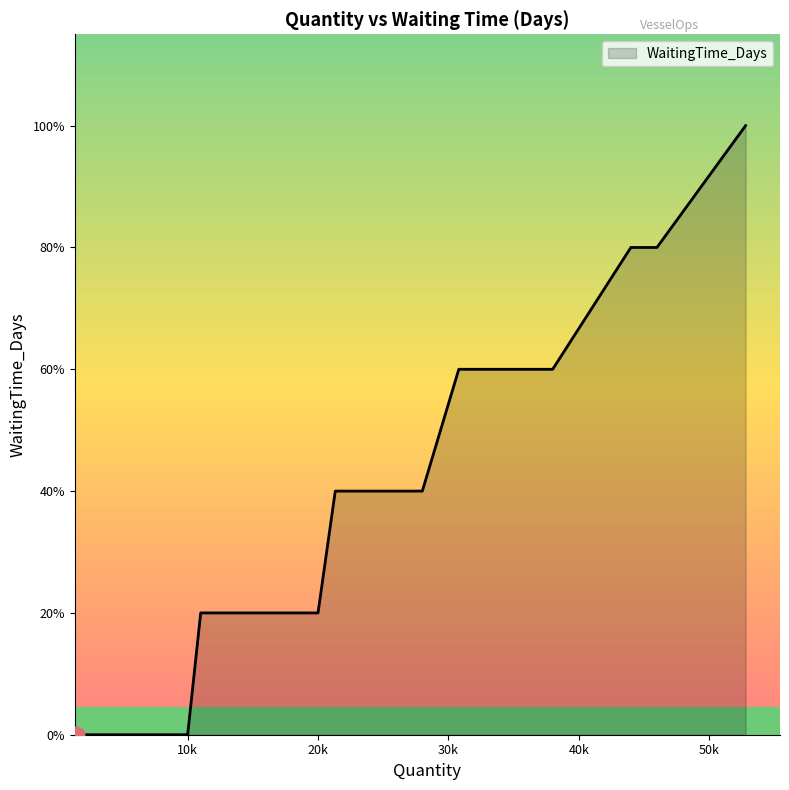

What is the sum of all values?

24.5